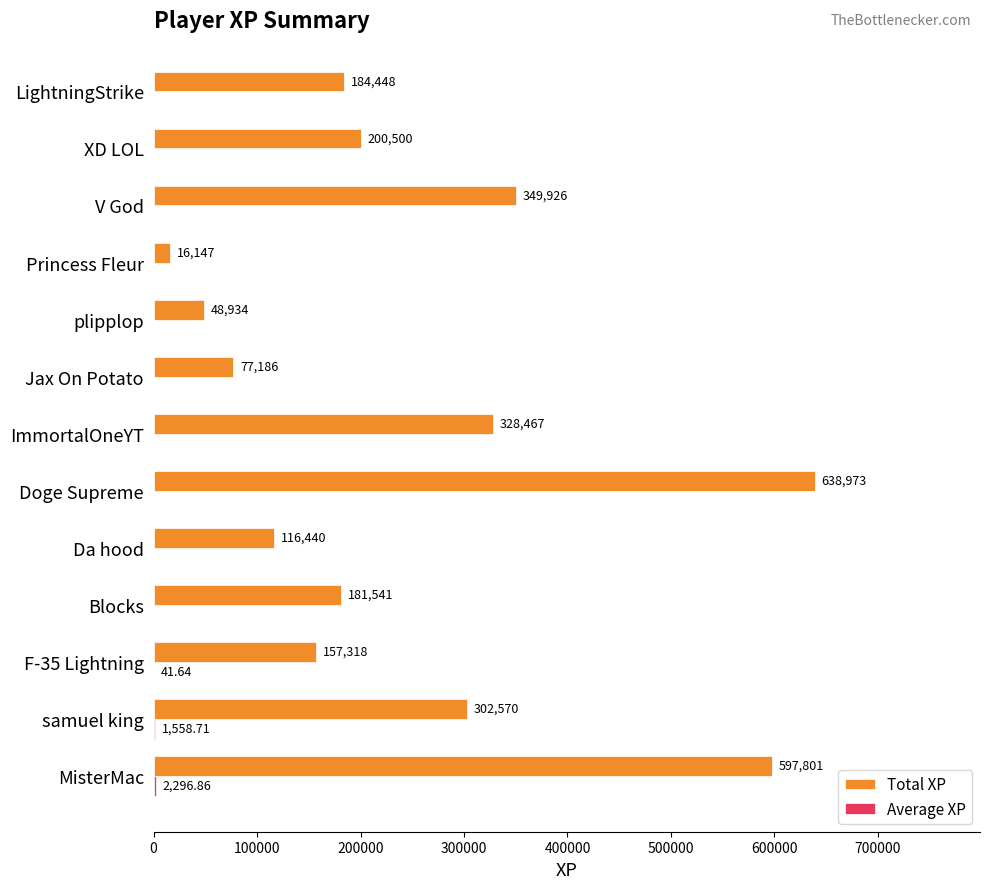

Which series has the widest spread of values?

Total XP